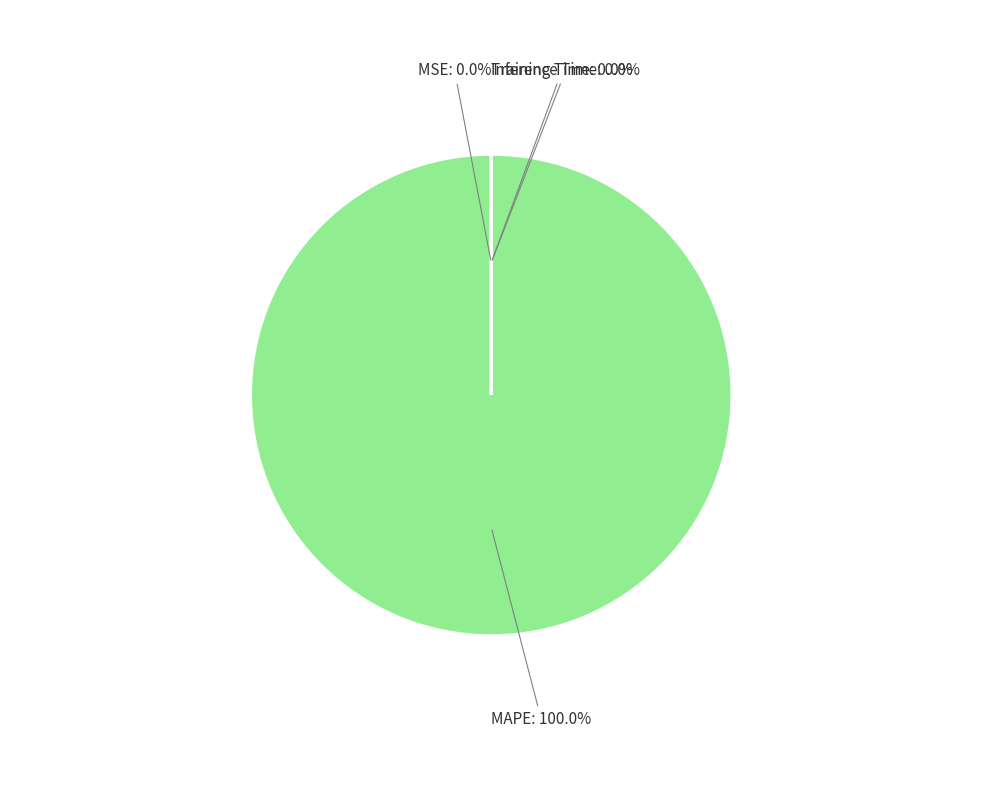

Is there a majority slice in this chart?

Yes